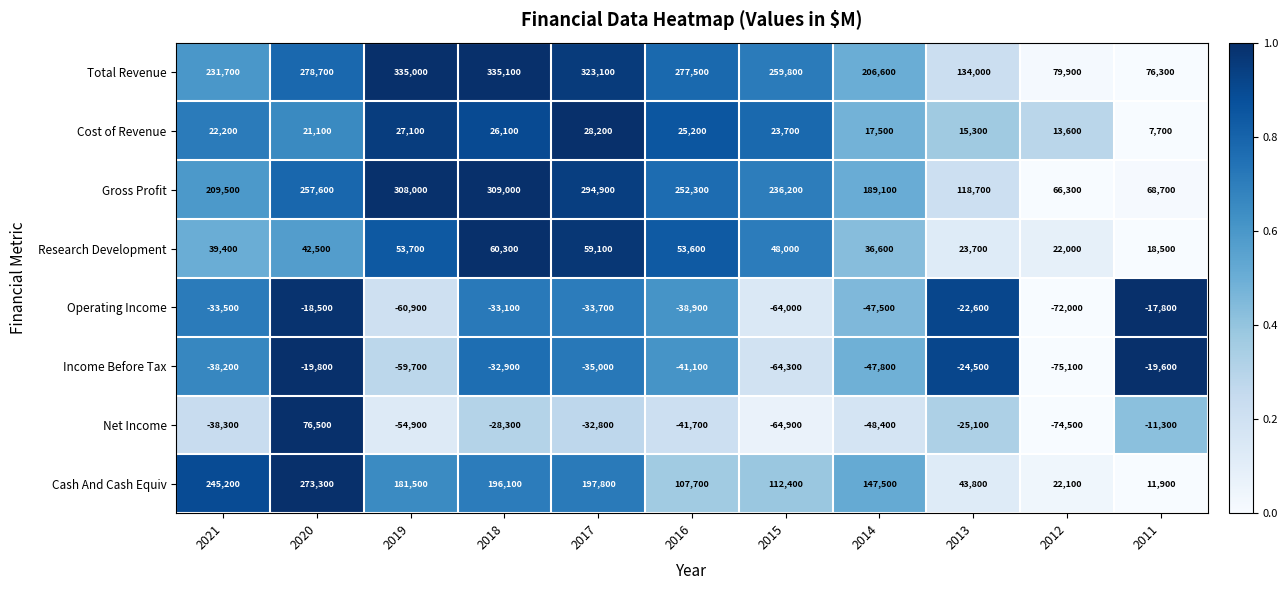

At which category does the chart reach its minimum across all series?

2012